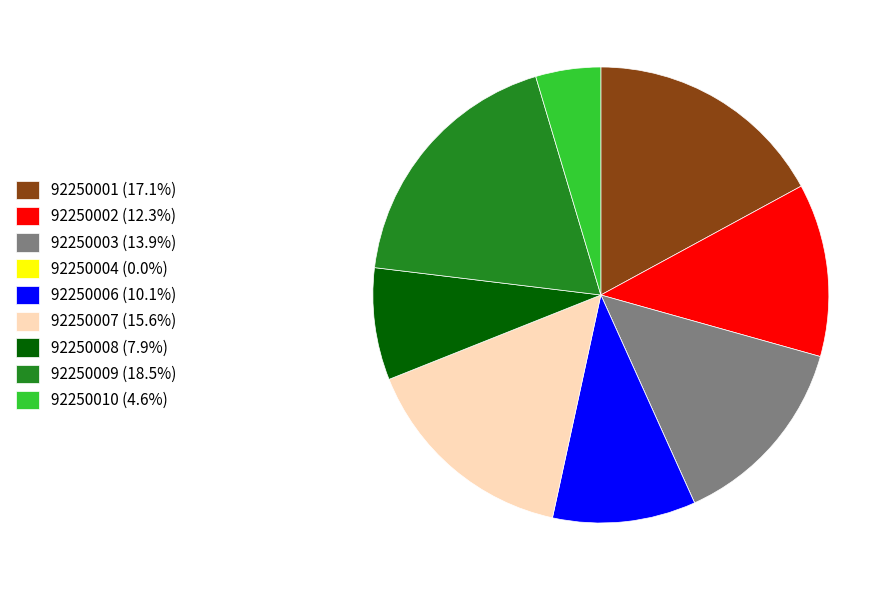

Is there a majority slice in this chart?

No